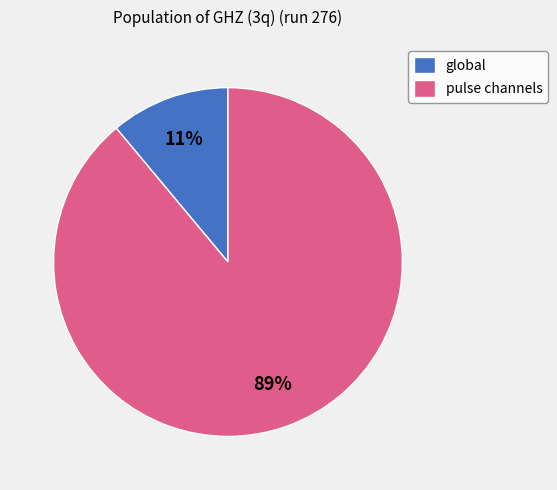

To the nearest percent, what is the difference between the global and pulse channels slice percentages?

78%